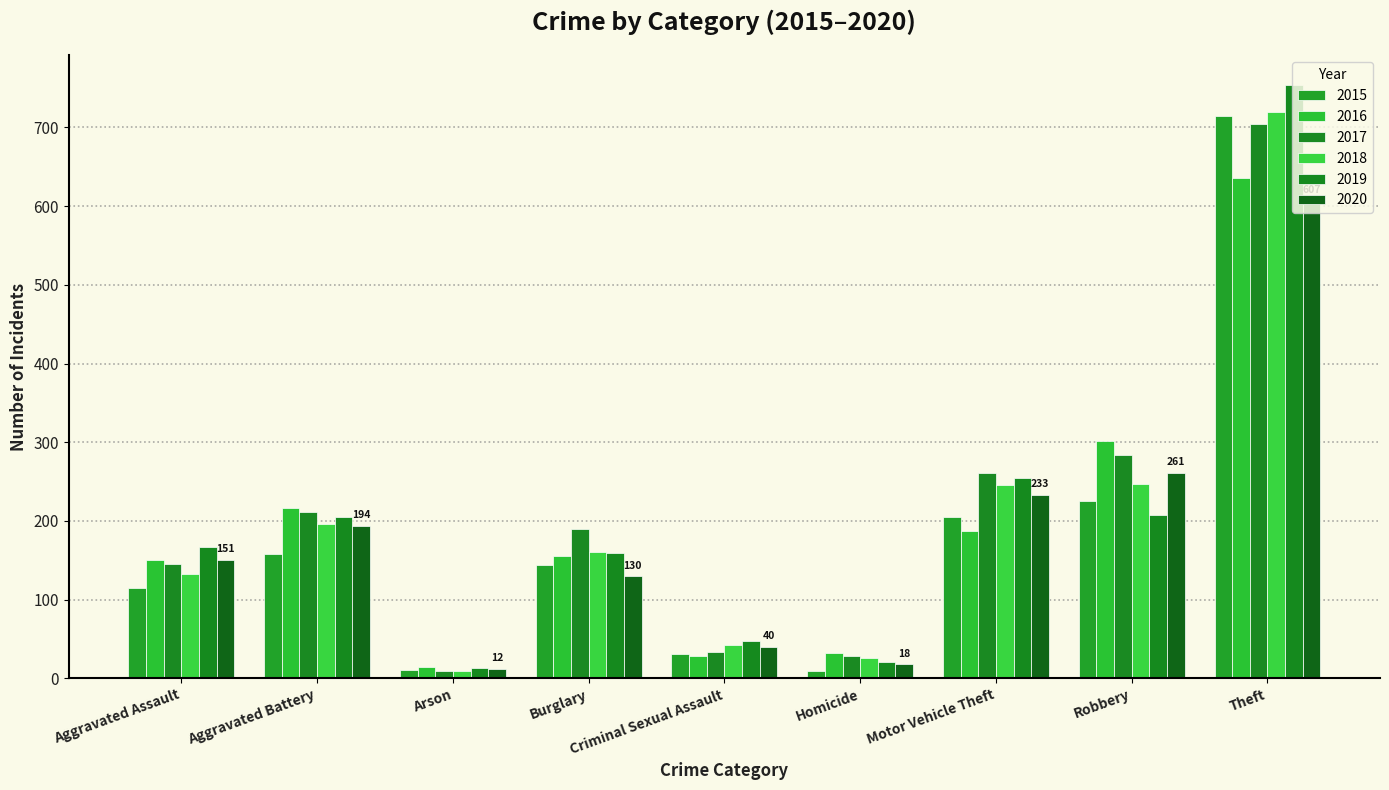

At how many categories does at least one series exceed 284?

2